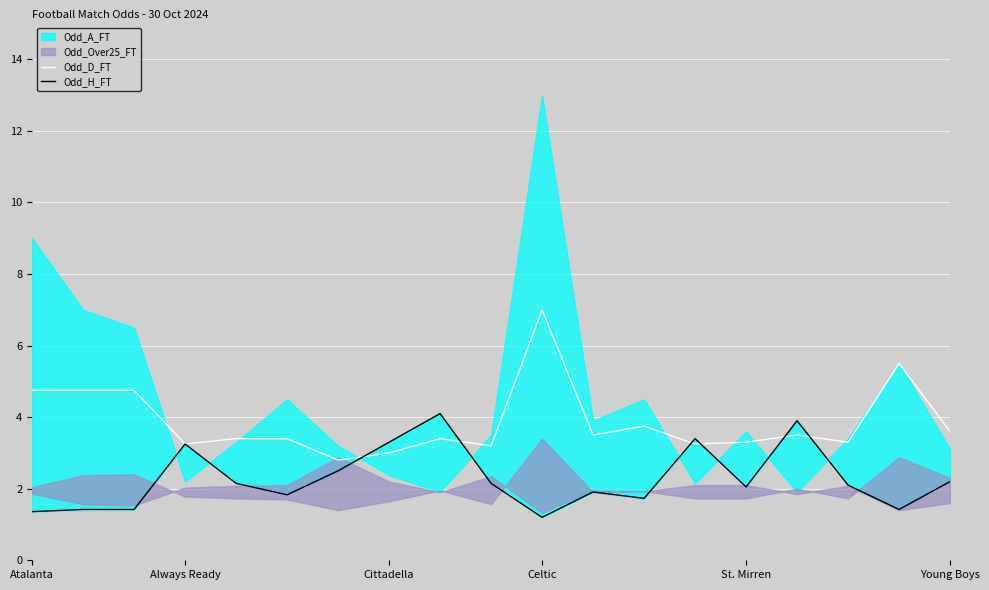

How many intersections are there between Odd_D_FT and Odd_H_FT?

6